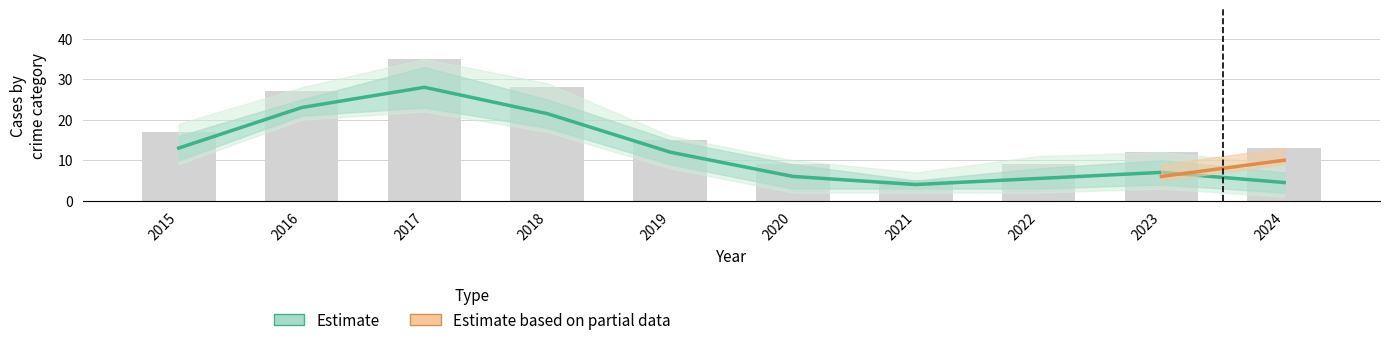

What is the value of the Total bar at the 7th from the left?

5